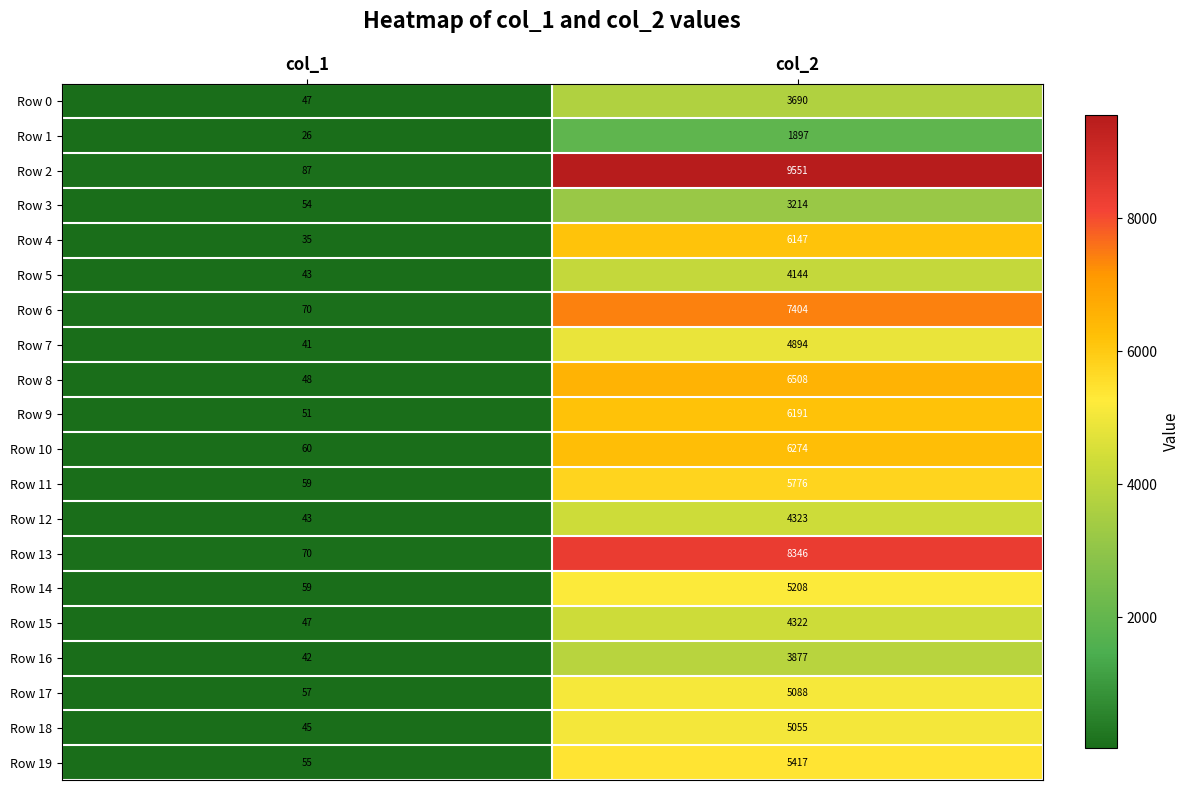

What is the spread (max minus min) of values at col_1?

61